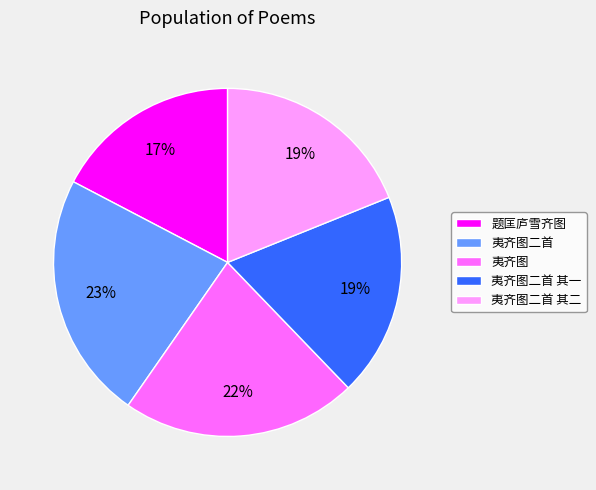

To the nearest percent, what percentage of the pie is 夷齐图二首 其二?

19%